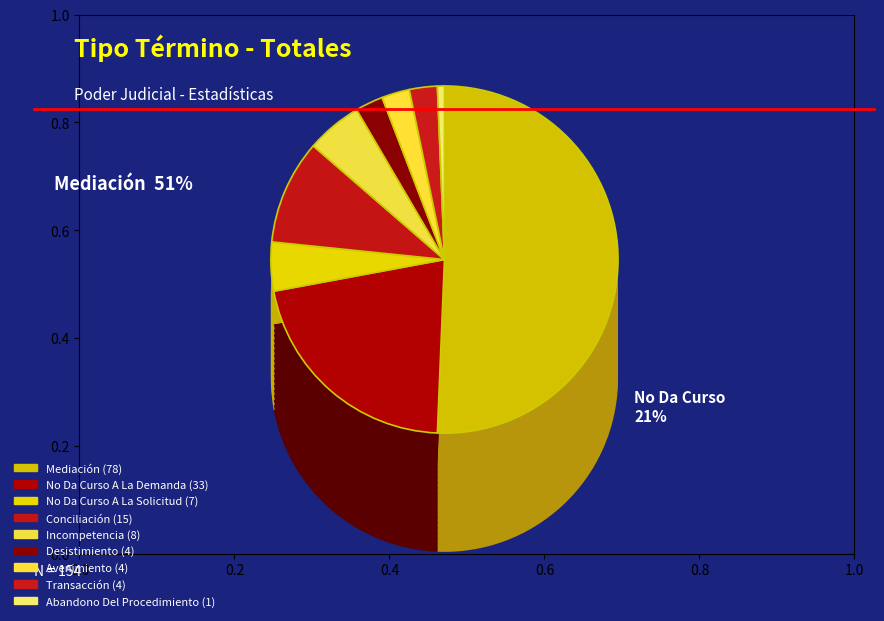

Which slice represents more than half of the pie?

Mediación